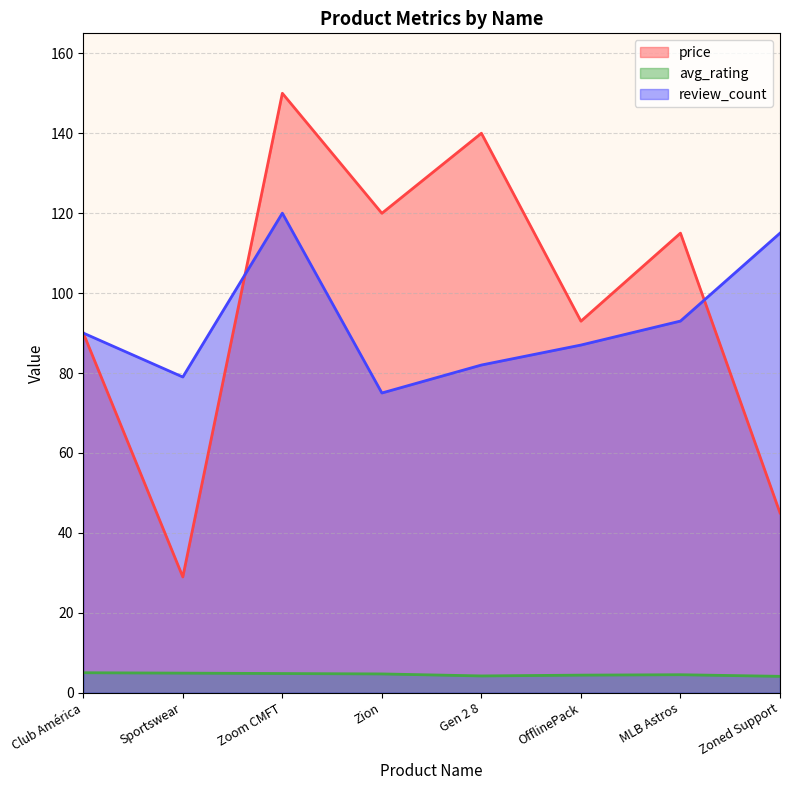

What is the label of the 1st point from the left?

Club América